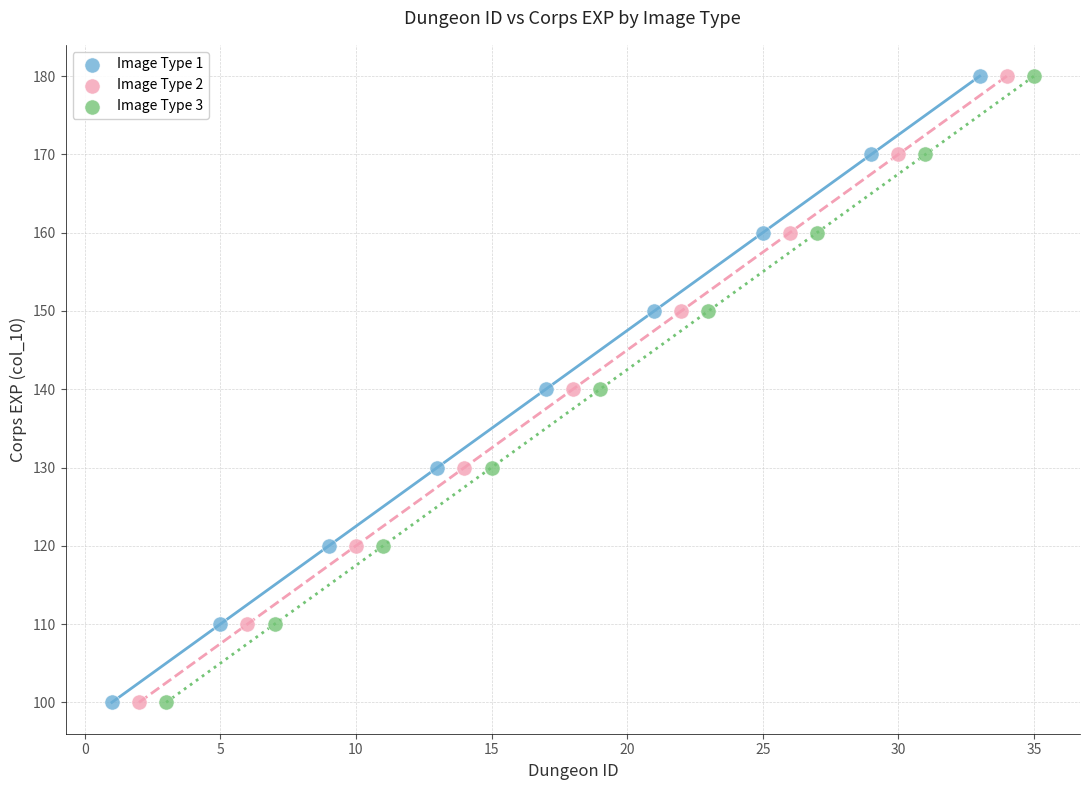

What are all the series names shown in the legend?

Image Type 1, Image Type 2, Image Type 3